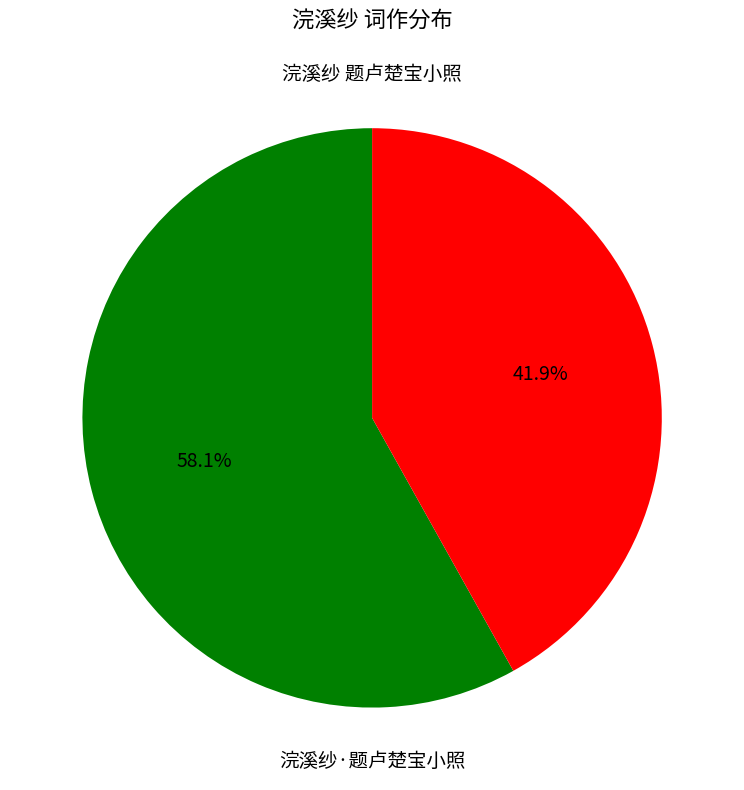

Is there any slice that represents more than half of the pie?

Yes